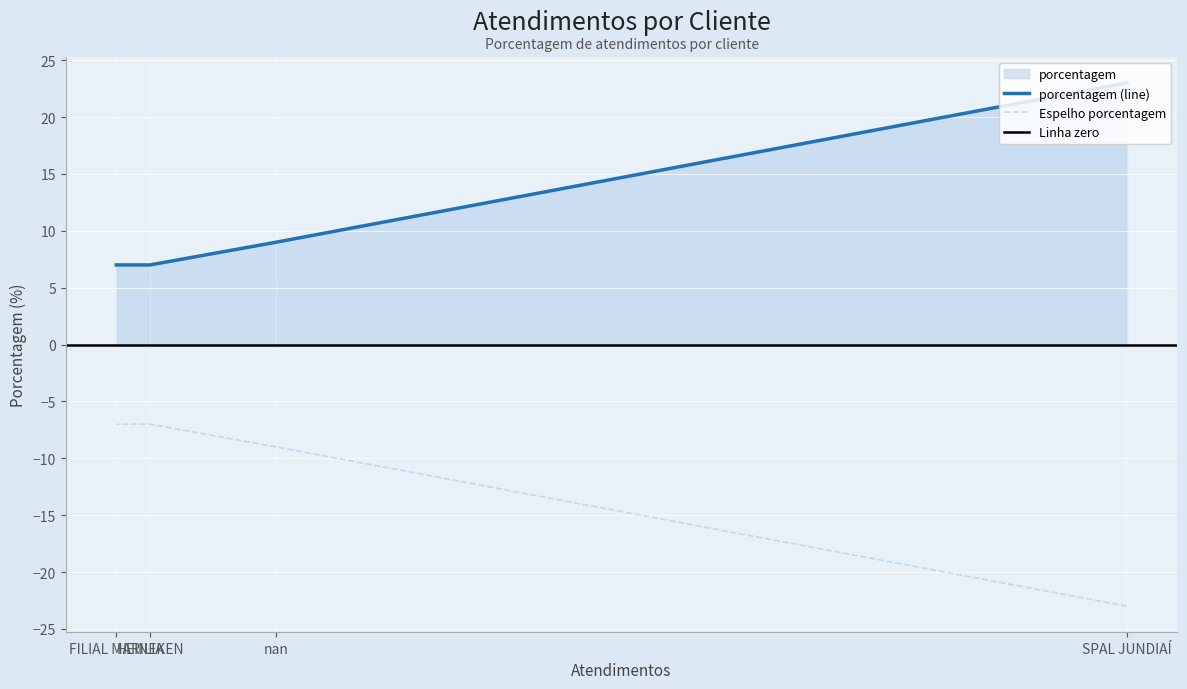

How many values exceed 9?

1